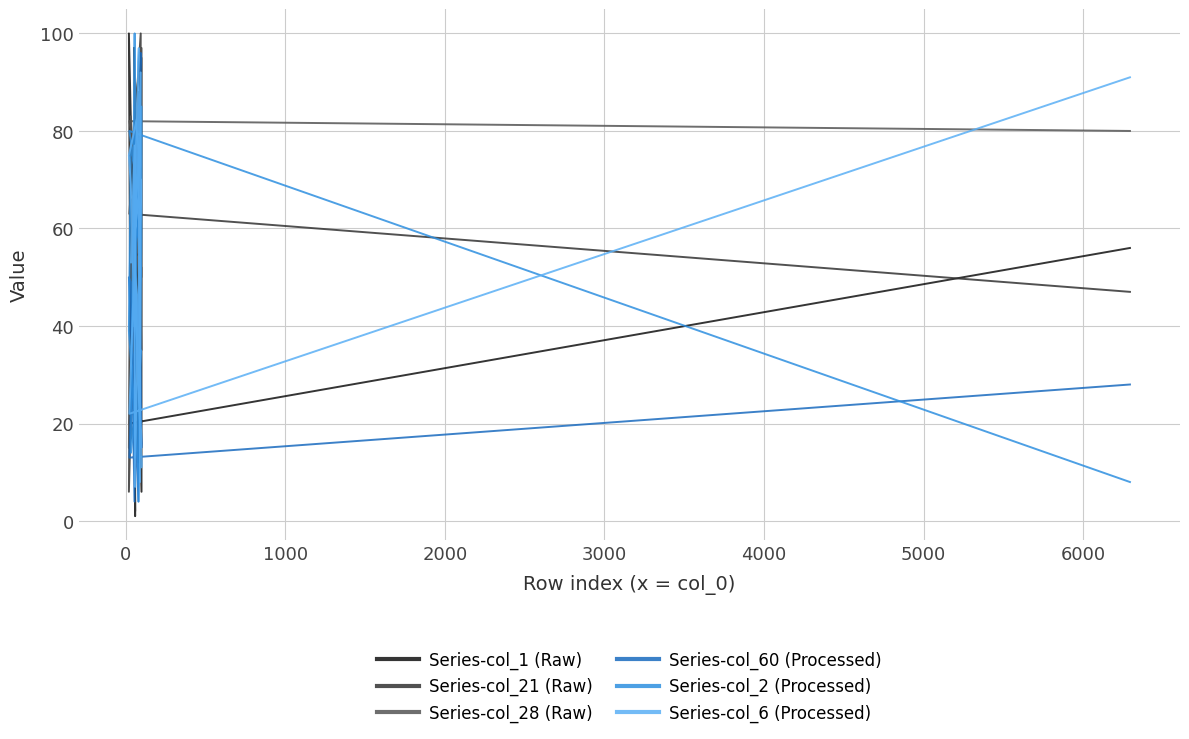

How many data points does each series have?

20